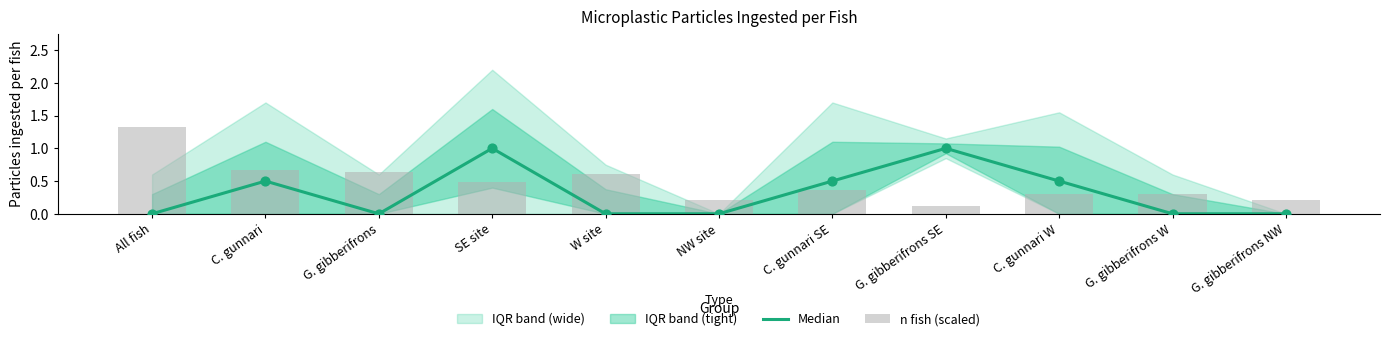

At which category is the sum across all series the highest?

SE site